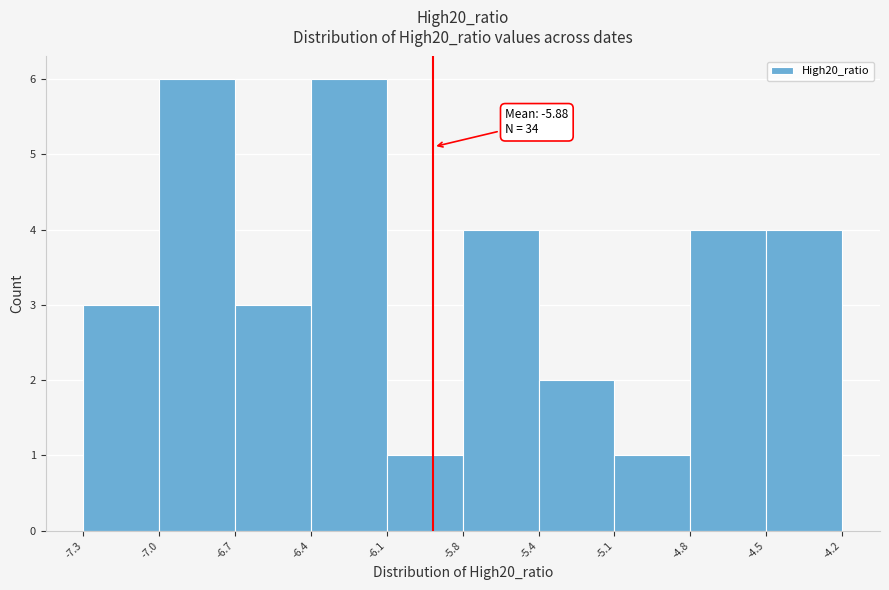

Reading left to right, extract all data points from this chart.

-7.3=3	-7.0=6	-6.7=3	-6.4=6	-6.1=1	-5.8=4	-5.4=2	-5.1=1	-4.8=4	-4.5=4